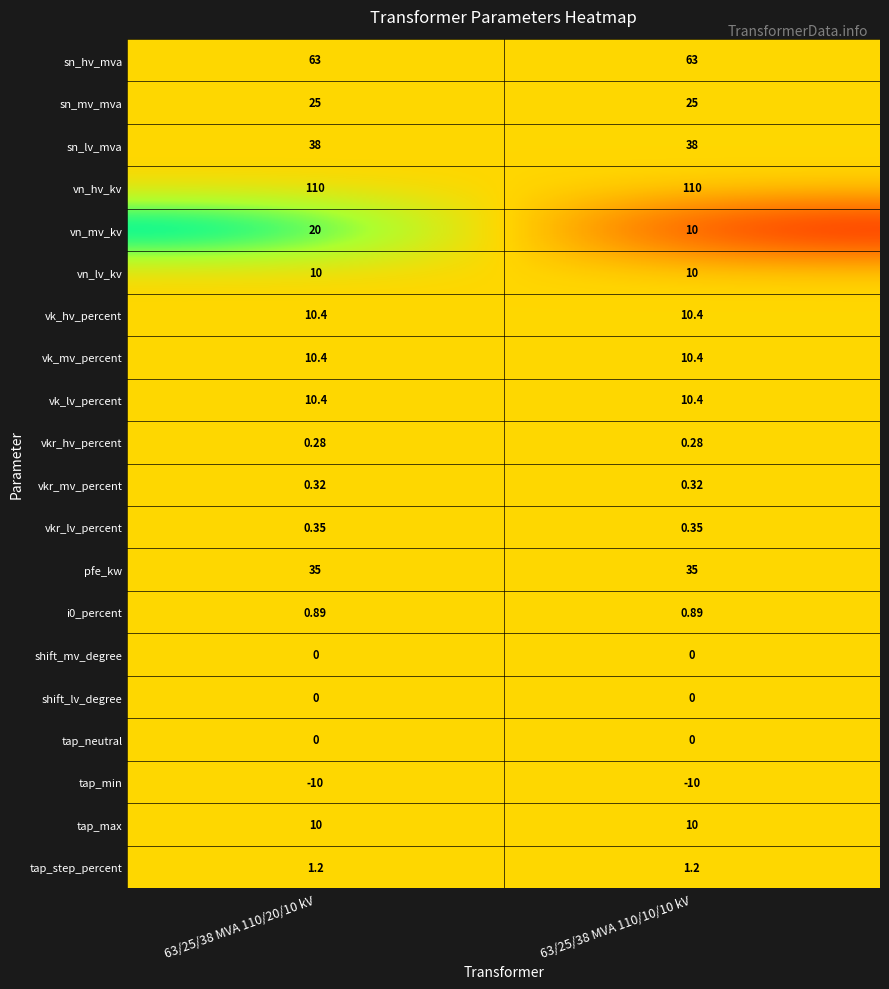

Between 63/25/38 MVA 110/20/10 kV and 63/25/38 MVA 110/10/10 kV, which series saw the biggest shift?

vn_mv_kv